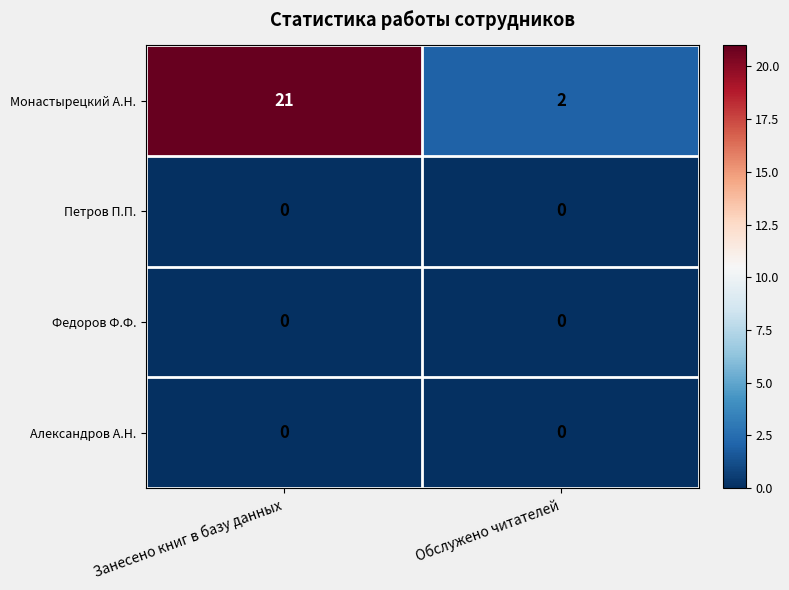

Which series has the largest range (max minus min)?

Монастырецкий А.Н.